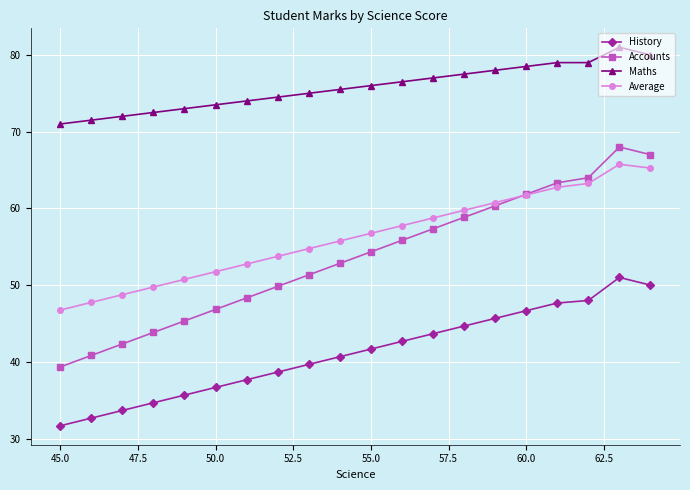

How many categories are shown in the chart?

20